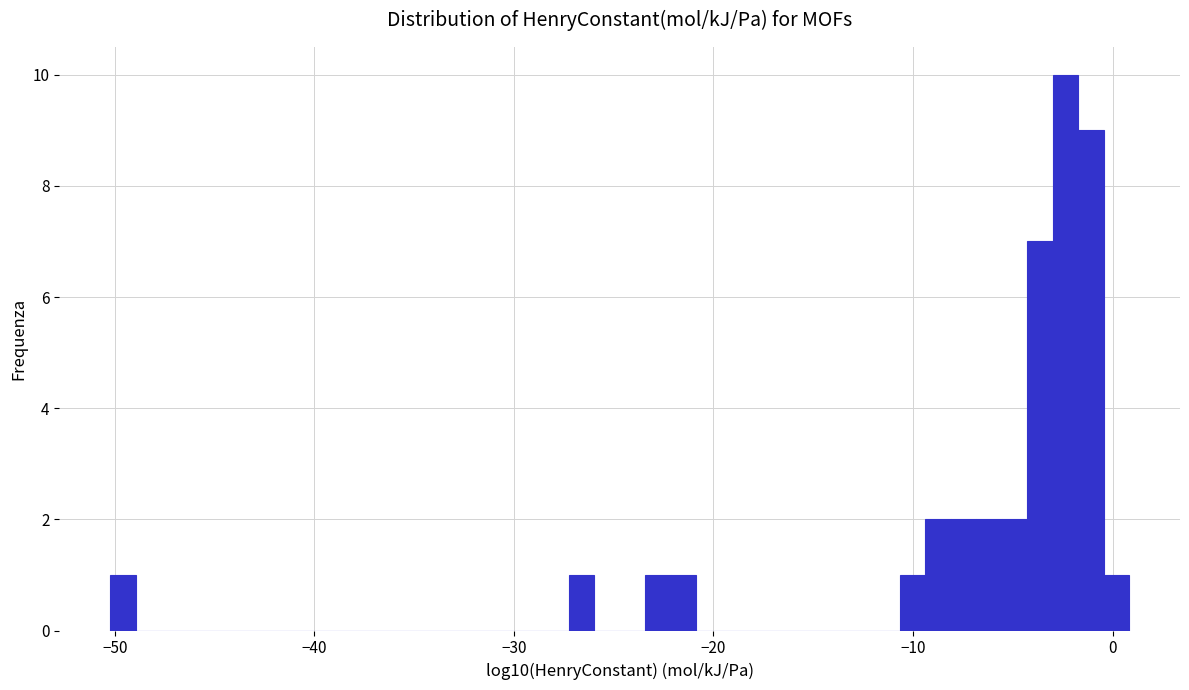

Read against the x-axis, roughly where is the centre of the tallest bar?

-2